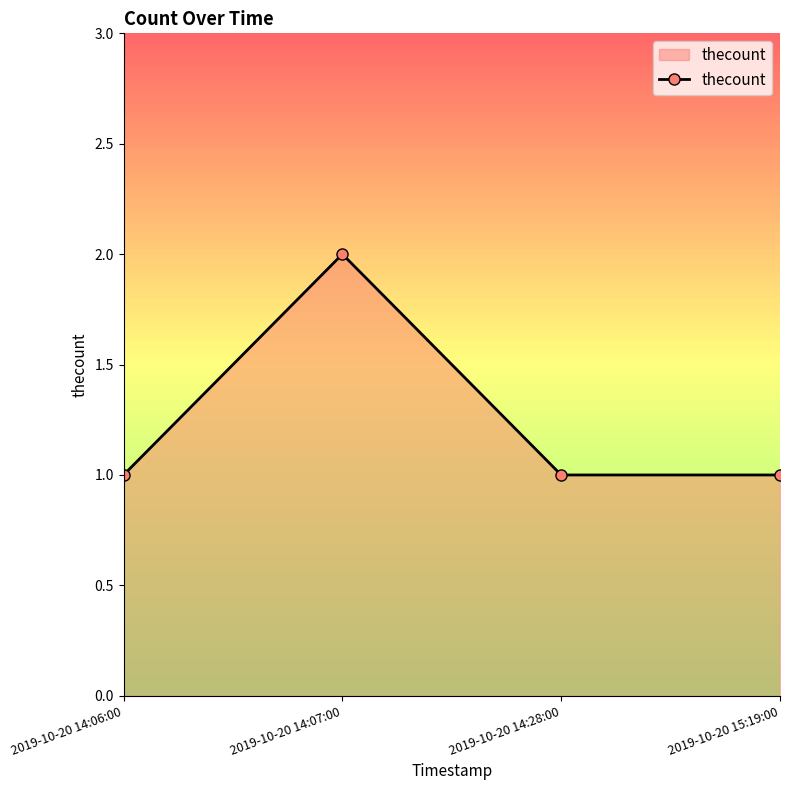

True or false: there are more than 2 points higher than both neighbors.

False